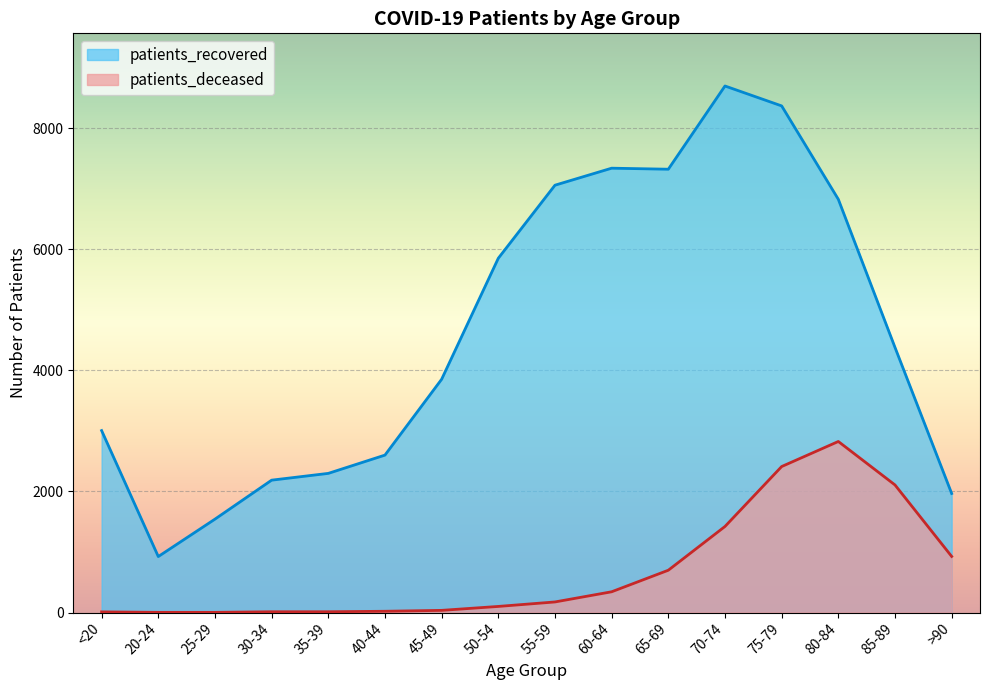

True or false: patients_recovered and patients_deceased cross at least once.

False